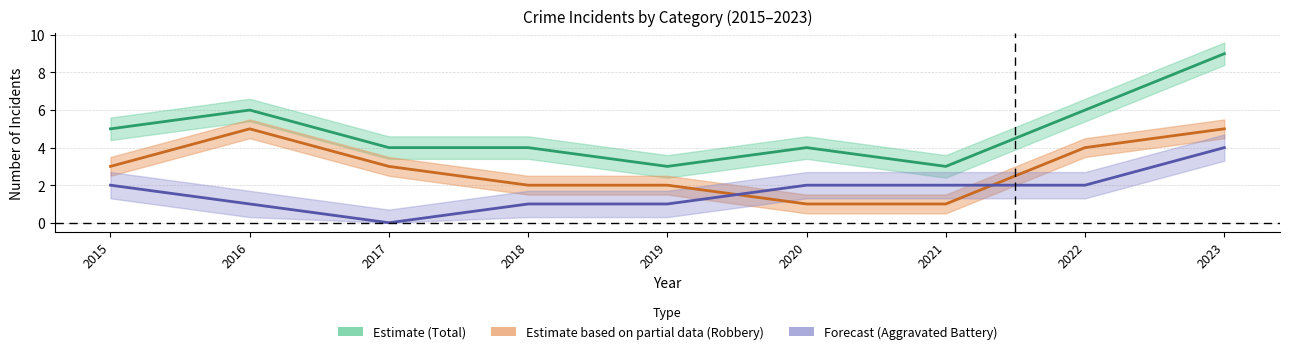

True or false: Robbery has more than 2 points higher than both neighbors.

False